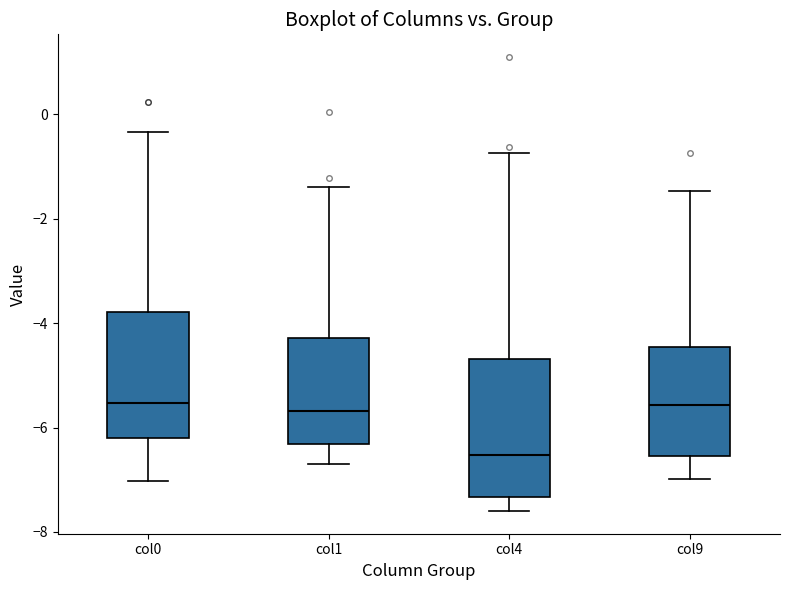

Reading left to right, read every box against the y-axis: the position of its median line, the range the box covers, and the ends of its whiskers. The values are not printed on the chart, so give them approximately, as read against the axis.

col0: median -5.6, box -6.2 to -3.8, whiskers -7.0 to -0.4
col1: median -5.6, box -6.4 to -4.2, whiskers -6.6 to -1.4
col4: median -6.6, box -7.4 to -4.6, whiskers -7.6 to -0.8
col9: median -5.6, box -6.6 to -4.4, whiskers -7.0 to -1.4